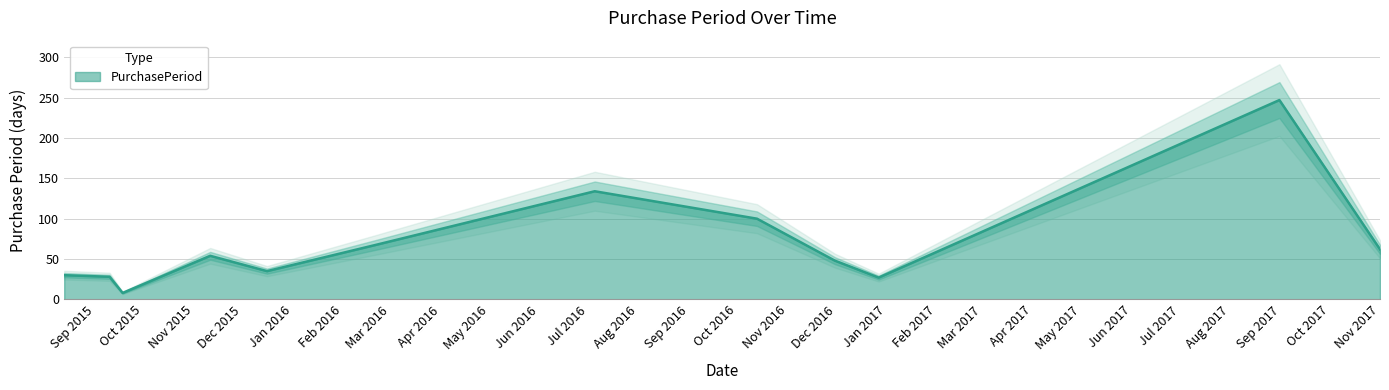

What is the value of the 5th point from the left?

35